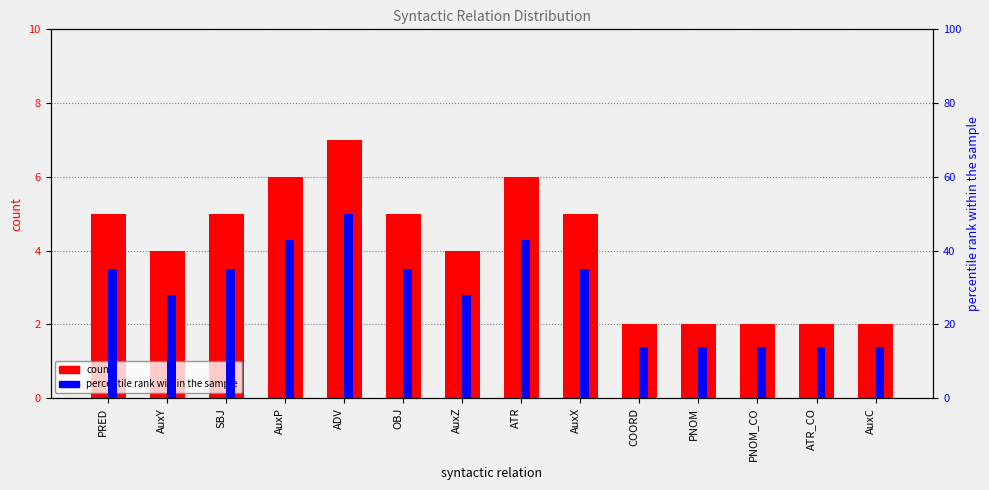

How many bars are there in each group?

2